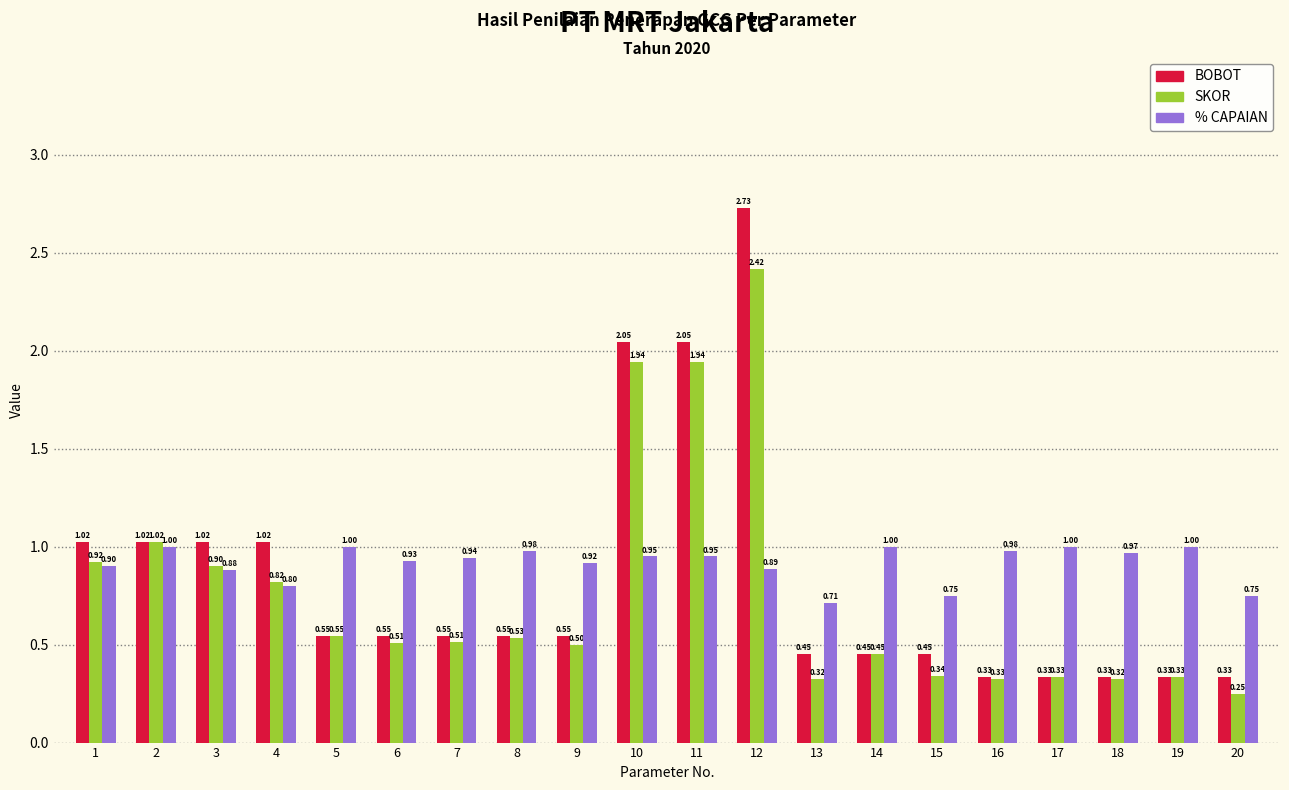

Rank the series at 15 from highest to lowest value.

% CAPAIAN, BOBOT, SKOR